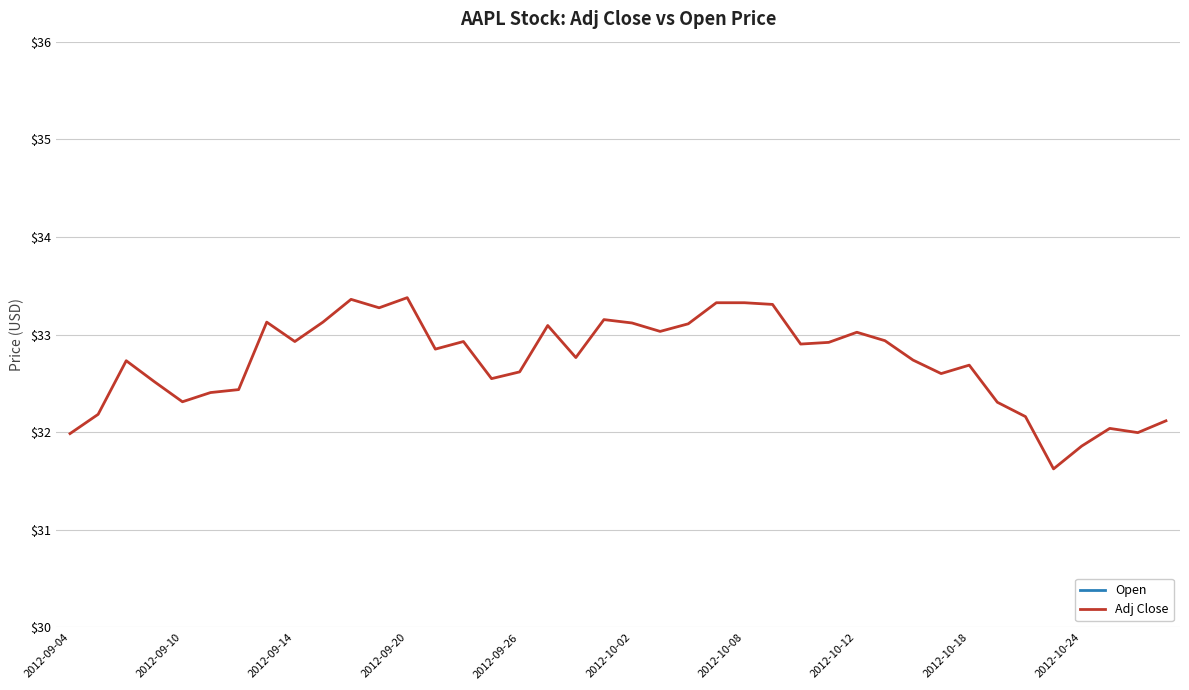

The value of Adj Close at 2012-10-02 is 33.1. True or false?

True